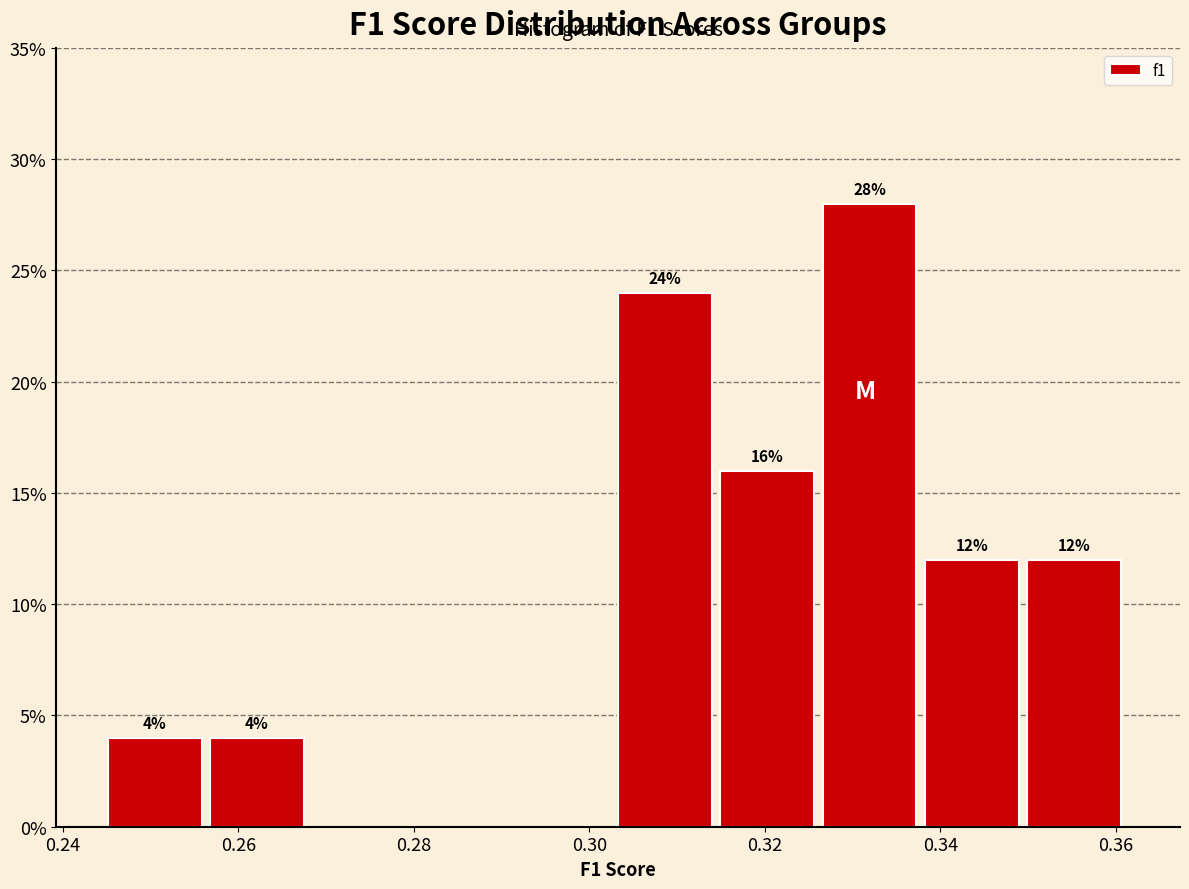

Over which range of the x-axis is the bar tallest?

0.326 to 0.338